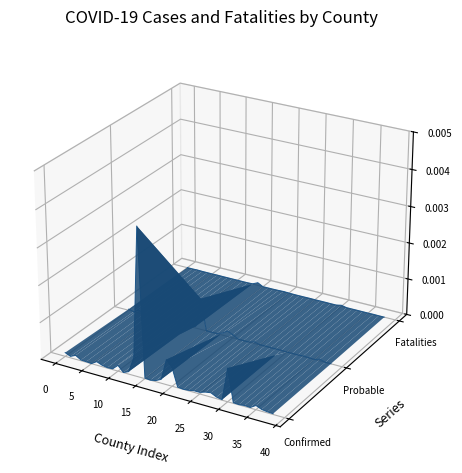

List the series in order of their overall mean, lowest first.

Confirmed Cases, Probable Cases, Fatalities